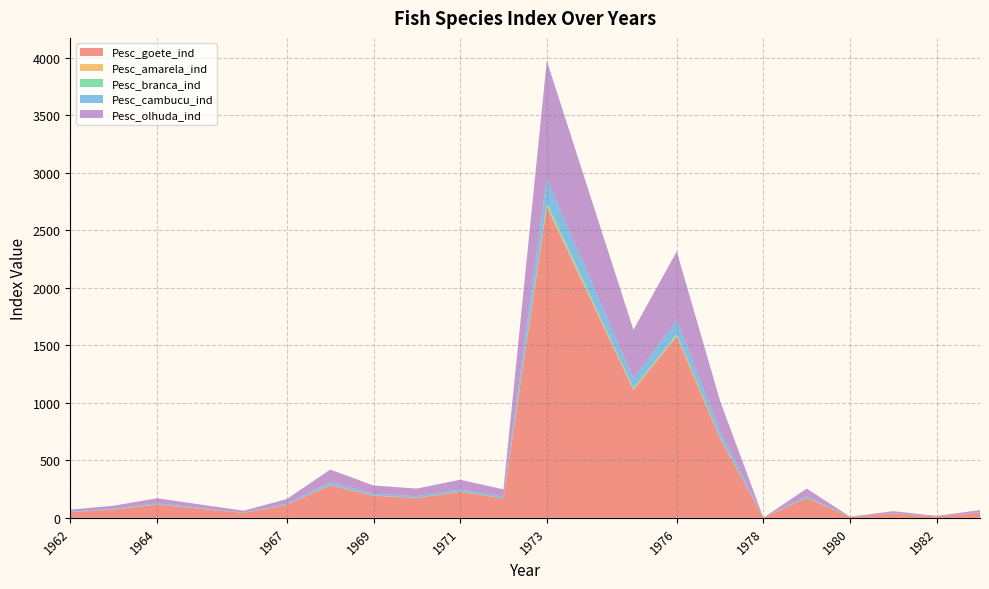

Reading left to right, what are all the values shown in this chart?

Pesc_goete_ind: 48.5	71.7	115.8	42.1	111.2	285.7	191.4	173.2	225.7	168.4	2706.5	1113.2	1577.5	692.3	0.7	173.2	6.8	39.4	11.5	45.5
Pesc_amarela_ind: 0.2	0.3	0.5	0.2	0.5	1.3	0.9	0.8	1.0	0.8	12.3	5.1	7.2	3.1	0.0	0.8	0.0	0.2	0.1	0.2
Pesc_branca_ind: 0.4	0.6	1.0	0.4	0.9	2.4	1.6	1.5	1.9	1.4	22.8	9.4	13.3	5.8	0.0	1.5	0.1	0.3	0.1	0.4
Pesc_cambucu_ind: 3.7	5.5	8.8	3.2	8.5	21.8	14.6	13.2	17.2	12.9	206.6	85.0	120.4	52.9	0.1	13.2	0.5	3.0	0.9	3.5
Pesc_olhuda_ind: 18.4	27.2	43.9	15.9	42.1	108.2	72.5	65.6	85.5	63.8	1025.3	421.7	597.6	262.3	0.3	65.6	2.6	14.9	4.4	17.2